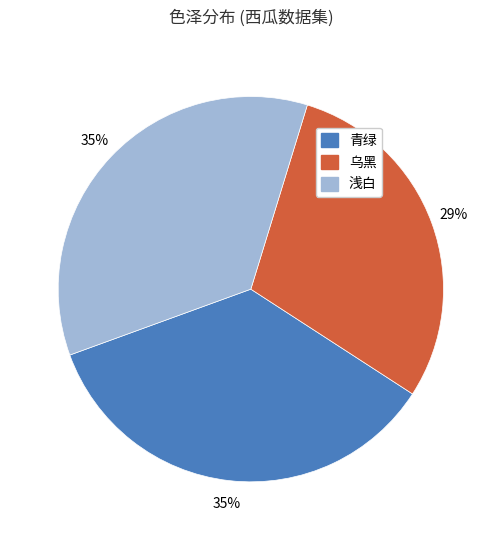

Is the sum of 乌黑 and 青绿 greater than half?

Yes